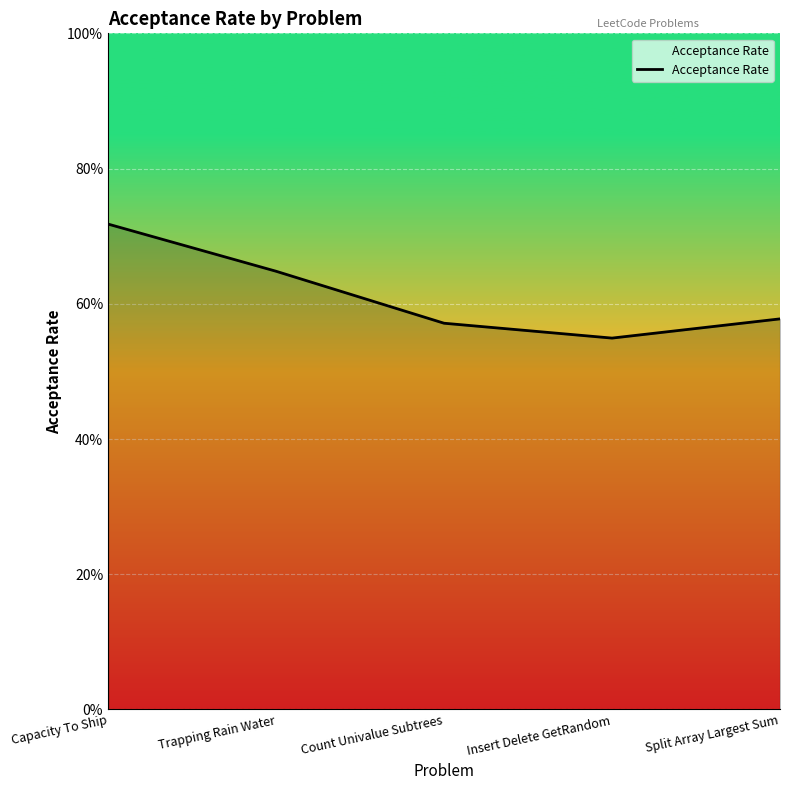

What is the difference between the values at Trapping Rain Water and Capacity To Ship?

0.1